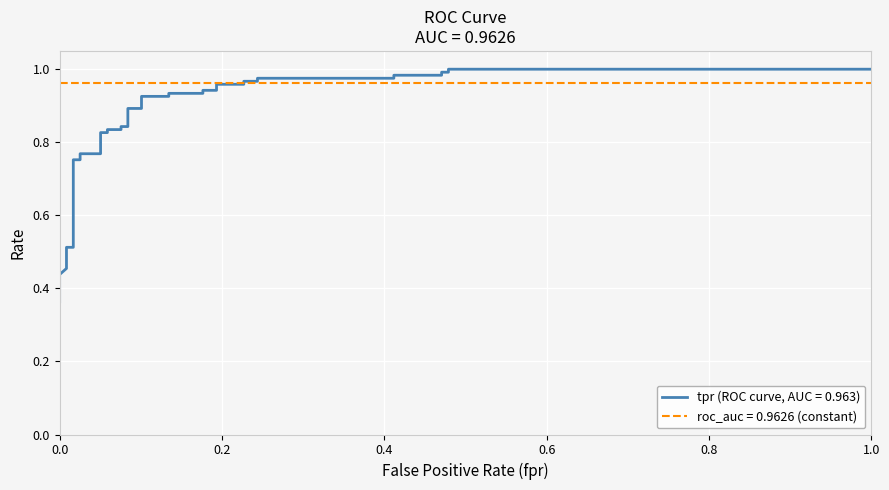

What is the label of the 17th point from the left?

16